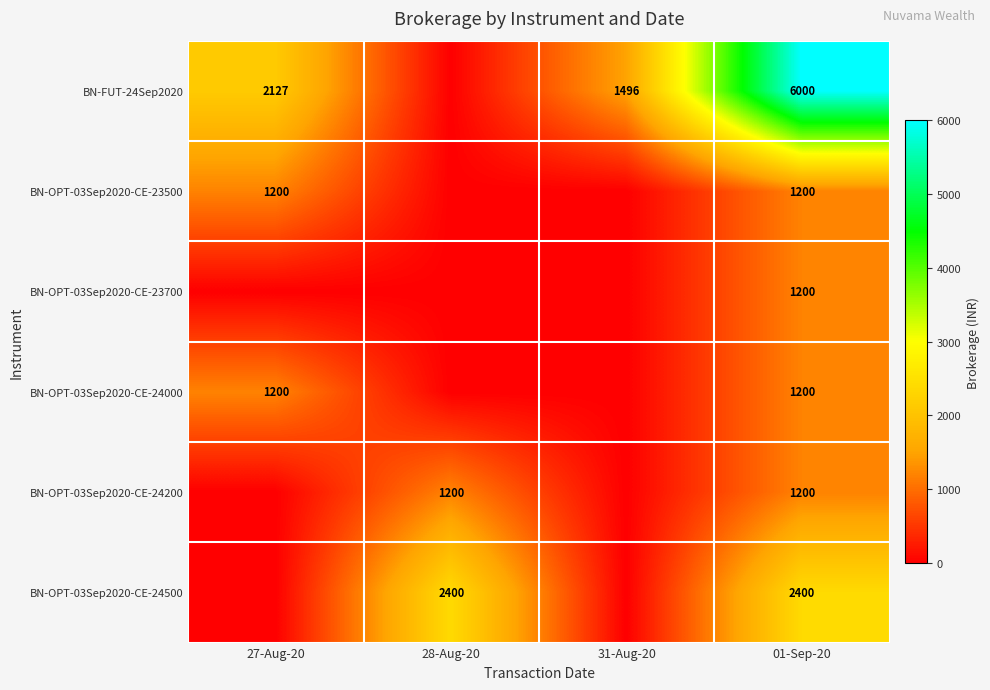

The value of BN-OPT-03Sep2020-CE-24000 at 01-Sep-20 is 1200. True or false?

True